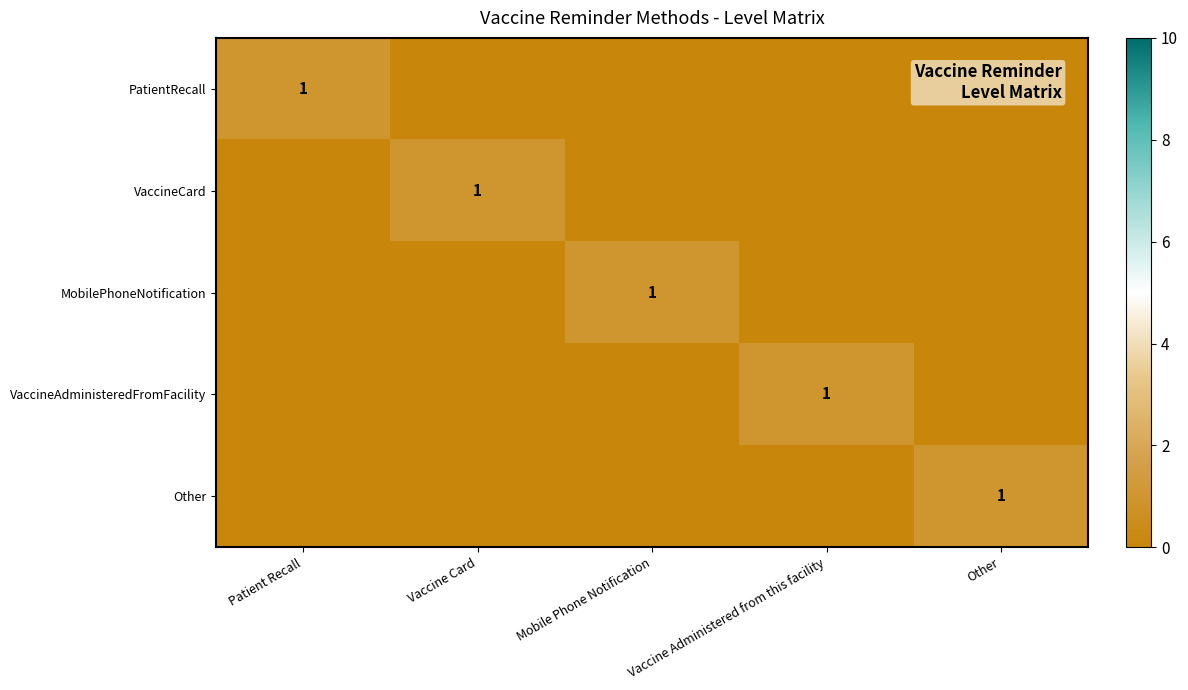

Is it true that PatientRecall equals 2 at Patient Recall?

False